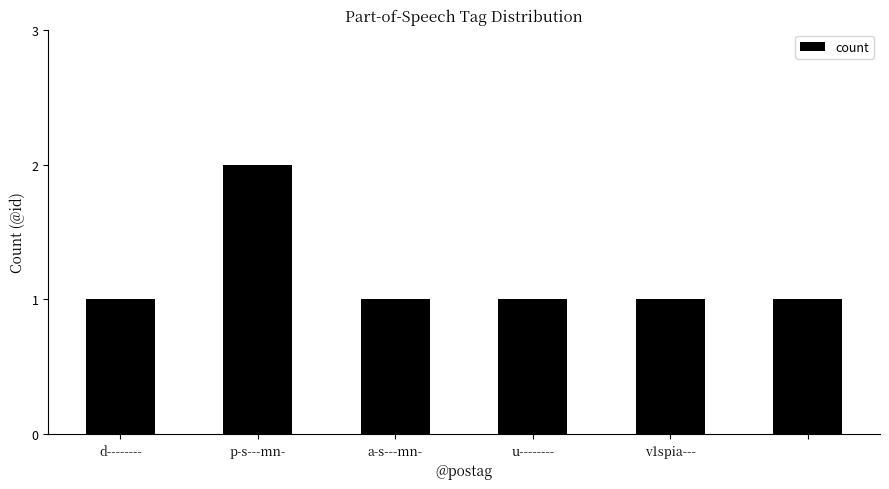

What is the value of the 4th bar from the left?

1